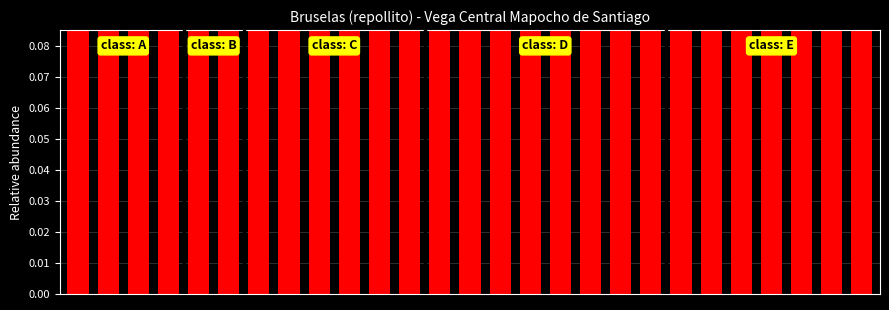

Reading left to right, list all the values displayed in this chart.

0=1.0	1=1.0	2=1.0	3=1.0	4=1.0	5=1.0	6=1.0	7=1.0	8=1.0	9=1.0	10=1.0	11=1.0	12=1.0	13=0.9	14=0.9	15=1.0	16=1.0	17=1.0	18=1.0	19=0.6	20=1.0	21=1.0	22=1.0	23=0.9	24=1.0	25=1.0	26=0.5